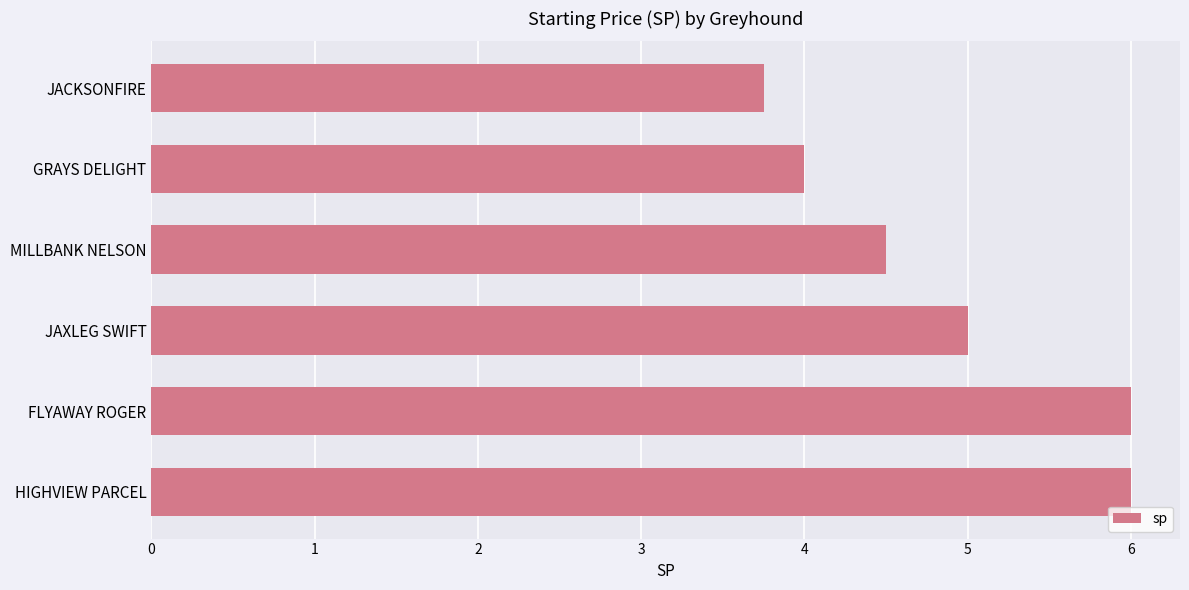

Which has a higher value, HIGHVIEW PARCEL or GRAYS DELIGHT?

HIGHVIEW PARCEL